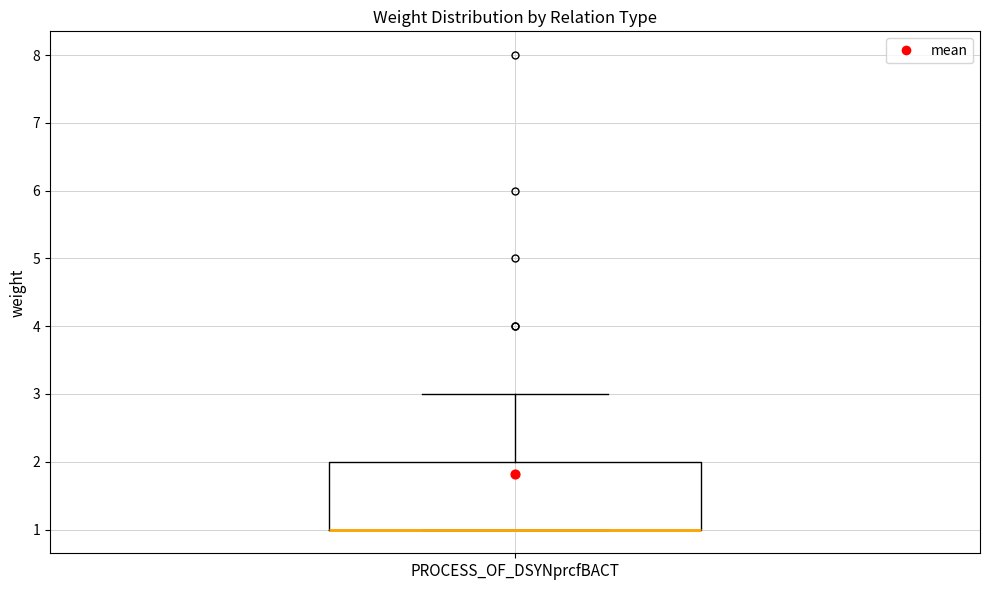

Where is the lower edge of the box for PROCESS_OF_DSYNprcfBACT on the y-axis? The values are not printed on the chart, so give them approximately, as read against the axis.

1